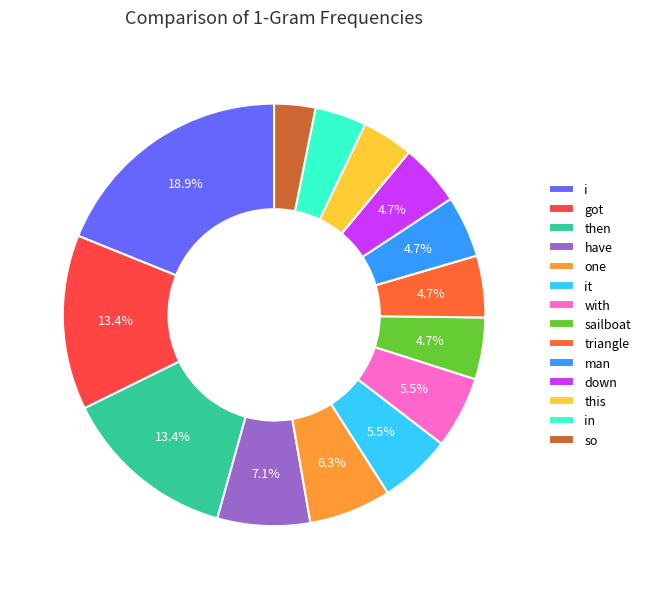

Approximately how many times larger is the value at then compared to triangle?

2.8